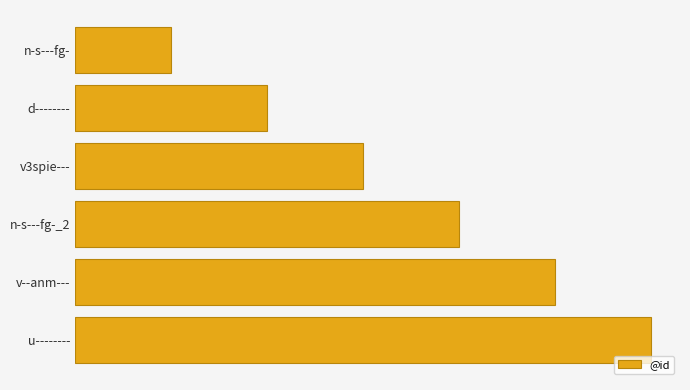

Does the chart contain stacked bars?

No